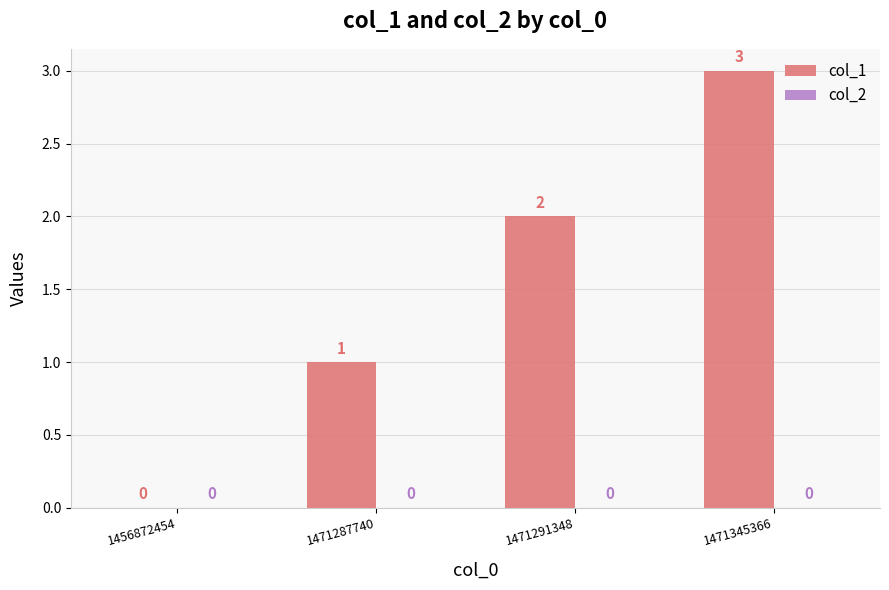

Count the number of categories in the chart.

4